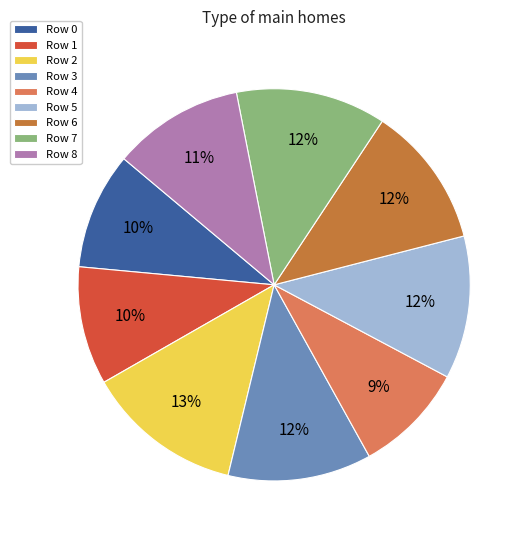

Do Row 4 and Row 7 together represent more than half of the pie?

No